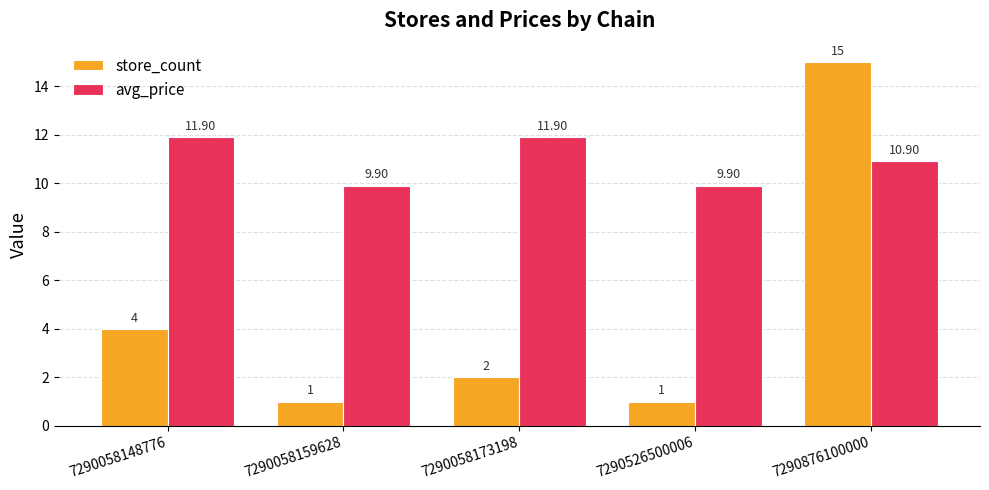

Reading left to right, extract all data points from this chart.

store_count: 4.0	1.0	2.0	1.0	15.0
avg_price: 11.9	9.9	11.9	9.9	10.9